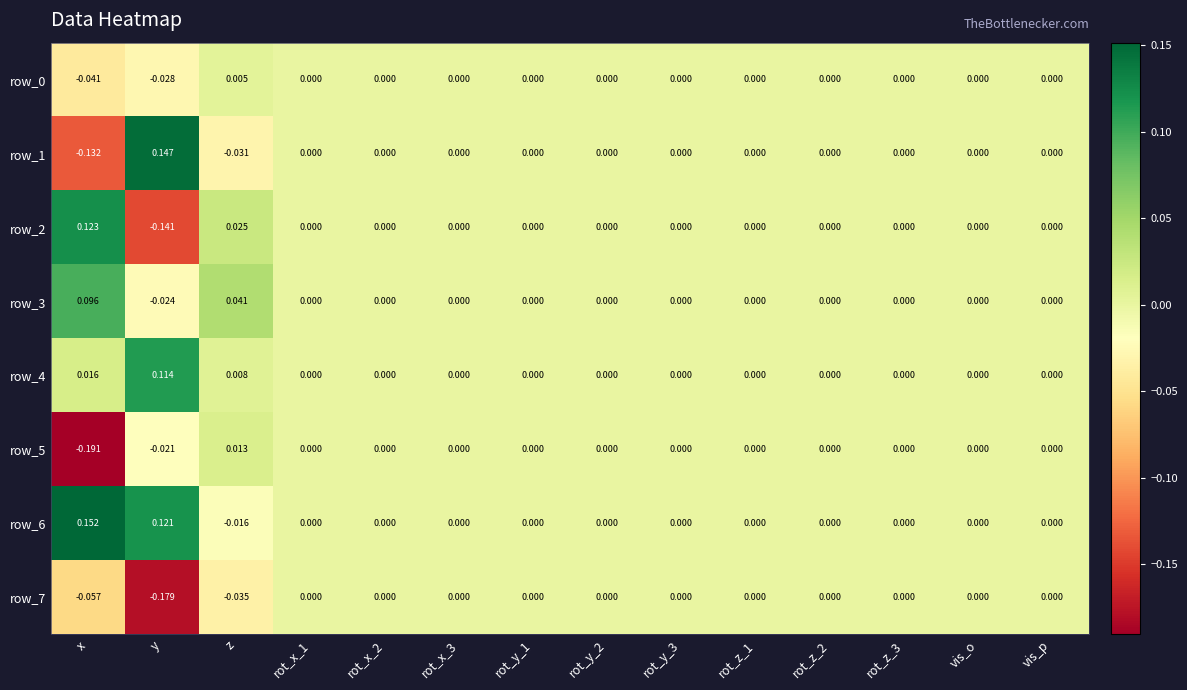

How many negative values does the row_5 series have?

2